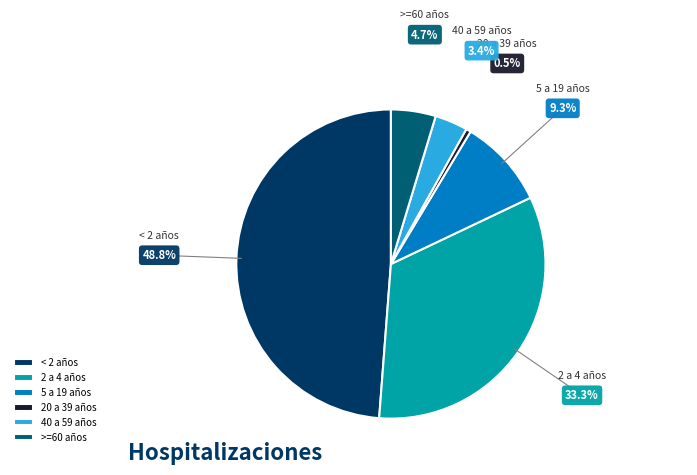

Between < 2 años and 2 a 4 años, which is larger?

< 2 años